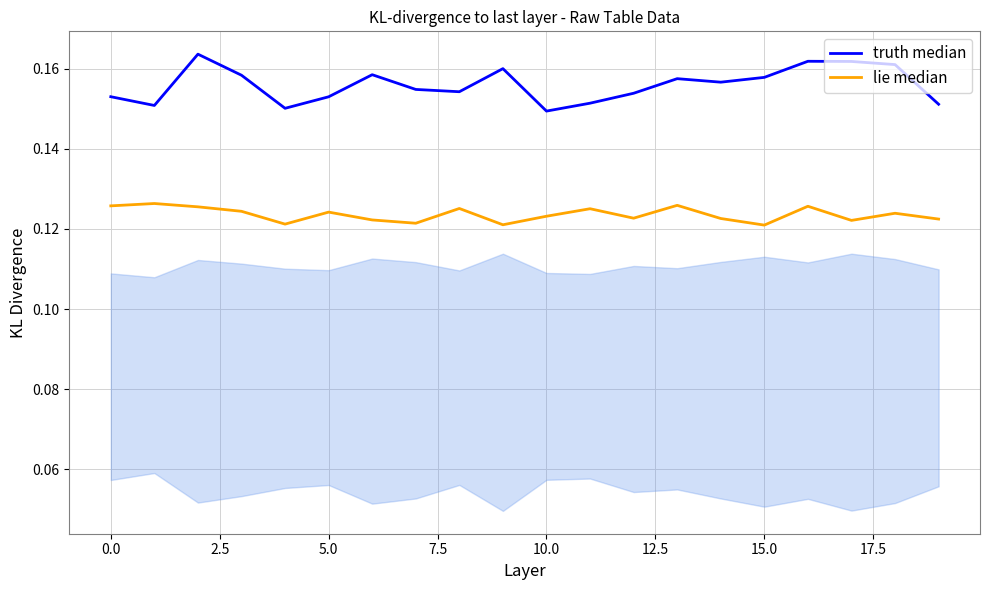

True or false: truth median and lie median cross at least once.

False